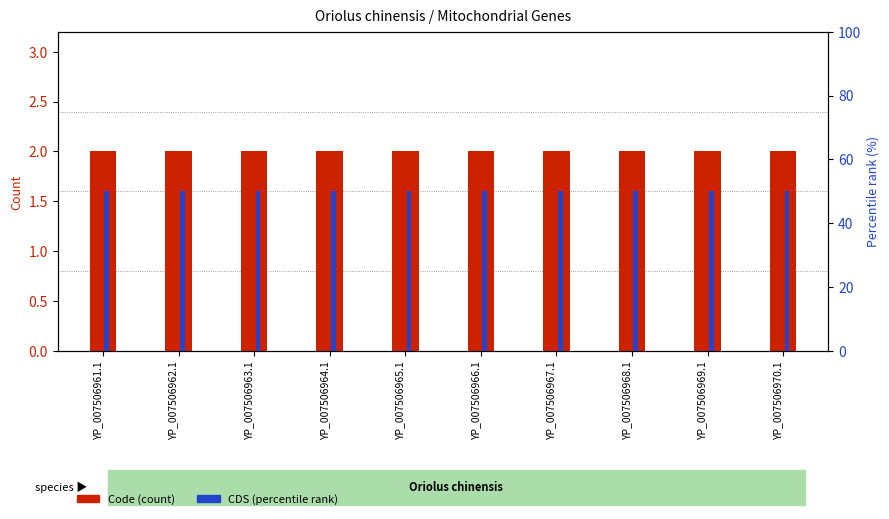

What is the label of the 4th bar from the left?

YP_007506964.1